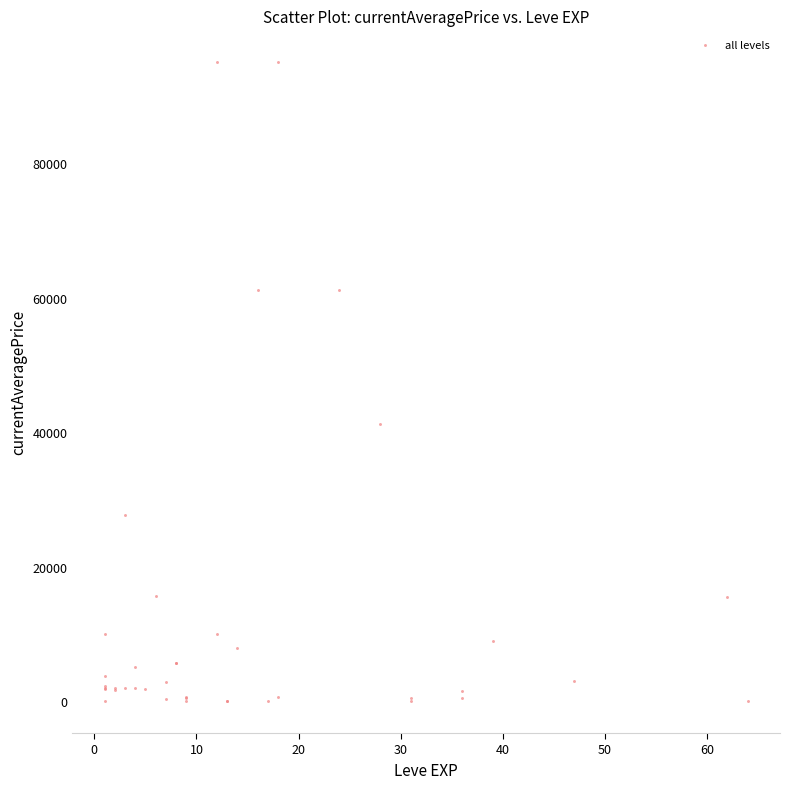

What Y value in the scatter plot is closest to 47500?

41256